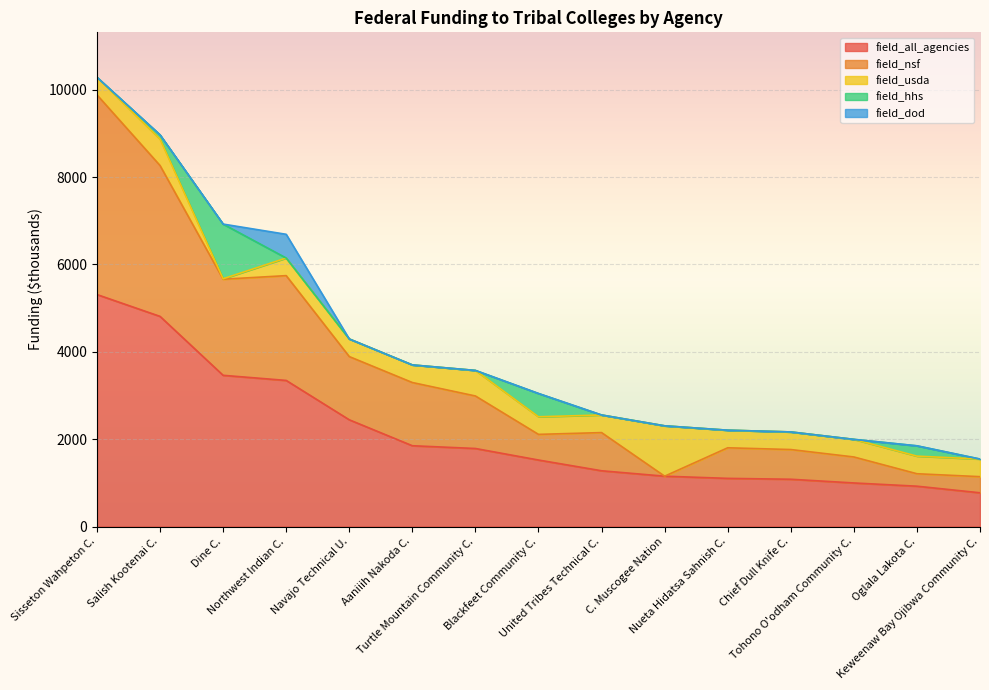

Reading left to right, extract all data points from this chart.

field_all_agencies: 5311	4811	3462	3345	2444	1850	1787	1523	1277	1153	1103	1083	998	924	773
field_nsf: 4571	3453	2200	2399	1447	1447	1202	587	874	0	700	680	595	285	369
field_usda: 403	605	10	403	403	403	585	403	403	1153	403	403	403	403	403
field_hhs: 0	97	1252	0	0	0	0	533	0	0	0	0	0	236	0
field_dod: 0	0	0	543	0	0	0	0	0	0	0	0	0	0	0